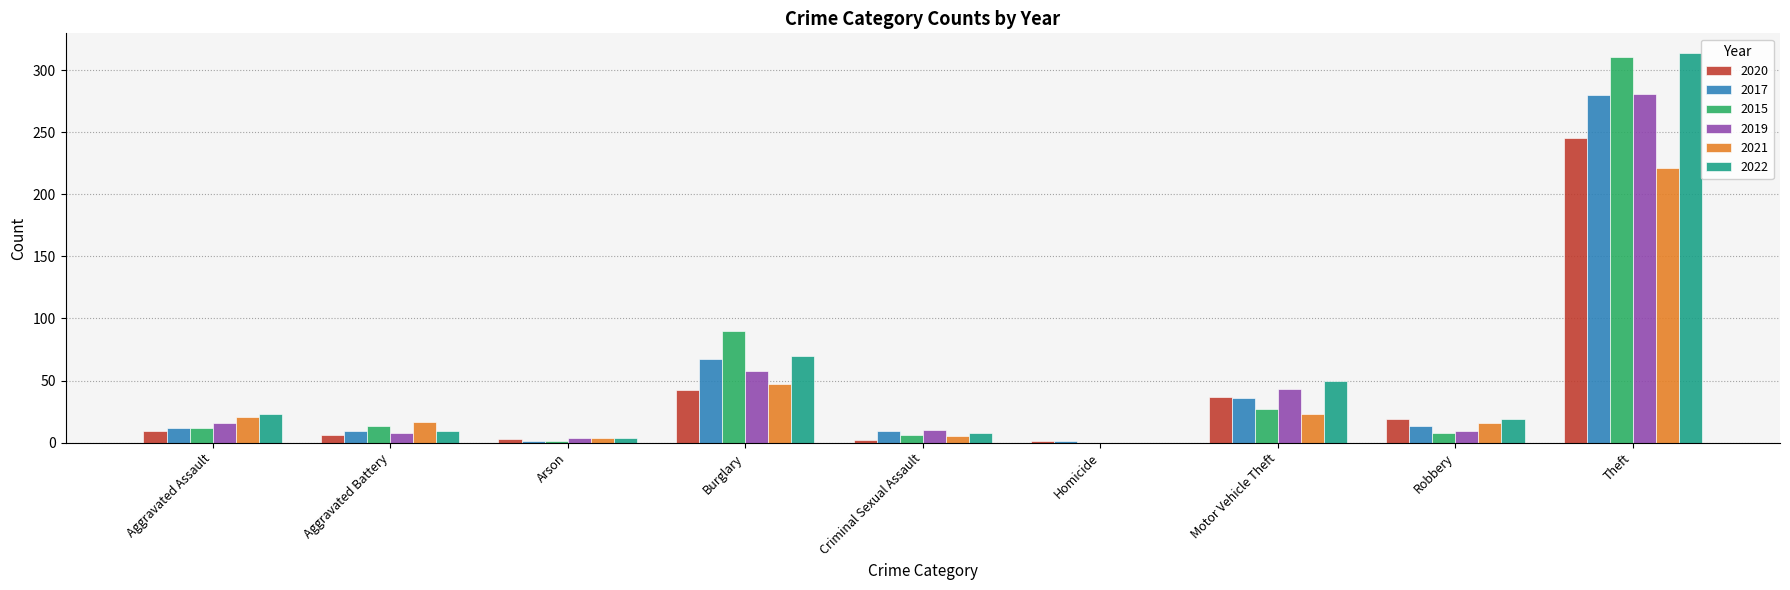

How many categories are shown in the chart?

9